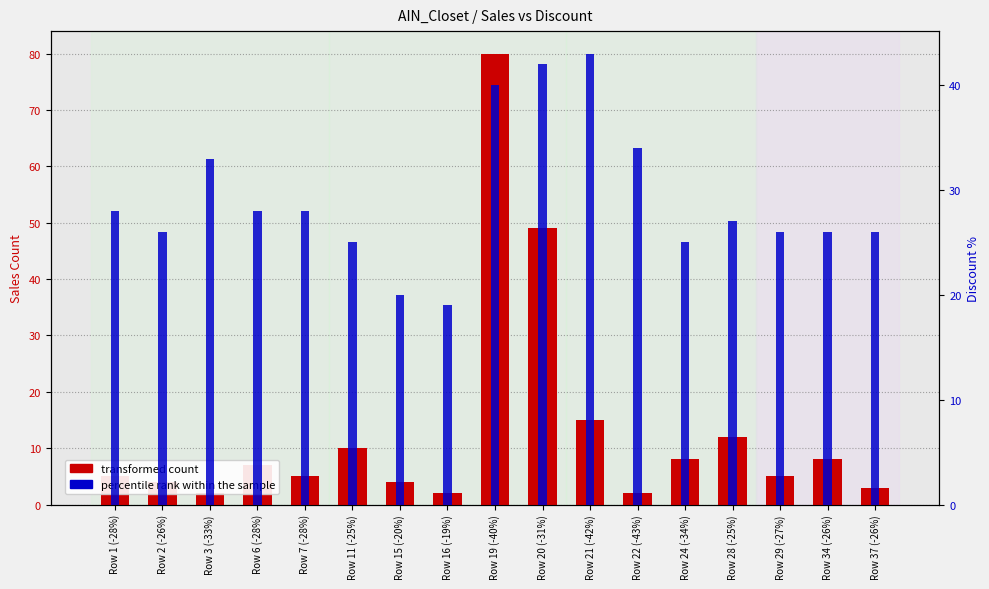

What is the difference between the highest and lowest values at Row 19 (-40%)?

40